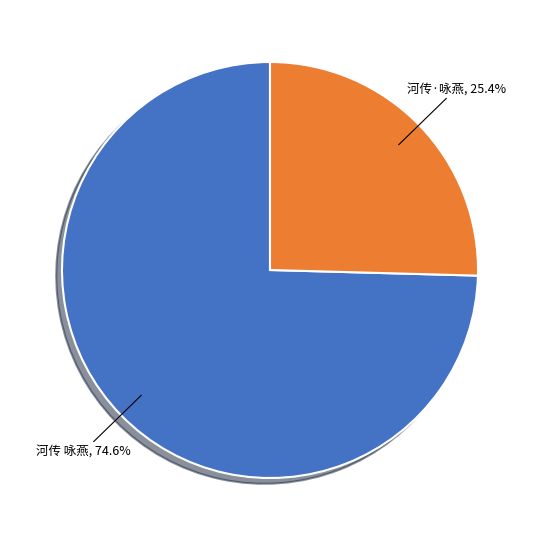

Is it true that 河传 咏燕 is 75% of the pie?

True